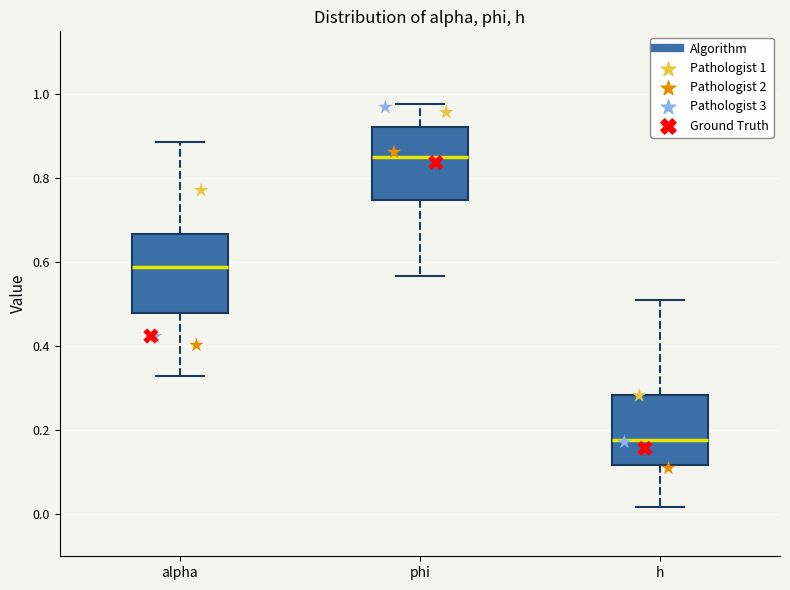

Where does the upper whisker of the box for phi end on the y-axis? The values are not printed on the chart, so give them approximately, as read against the axis.

0.98